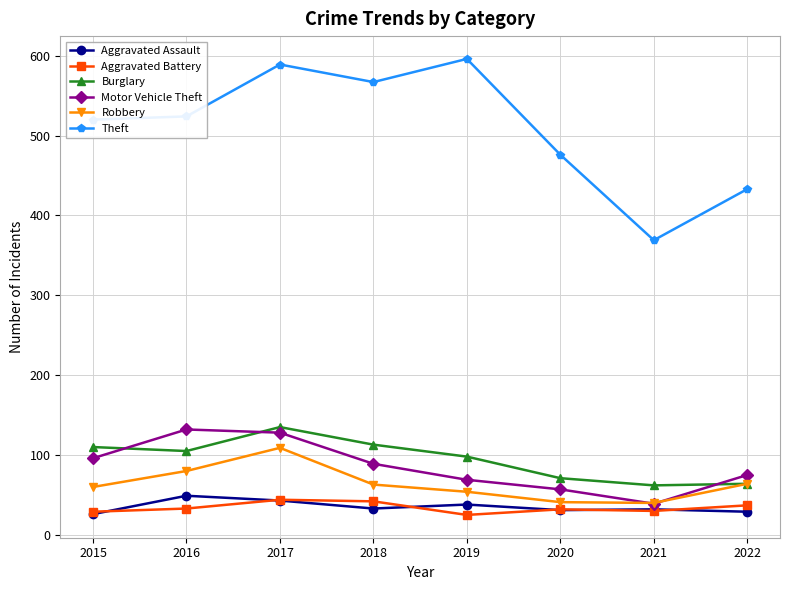

Where is the first local maximum for Robbery?

2017